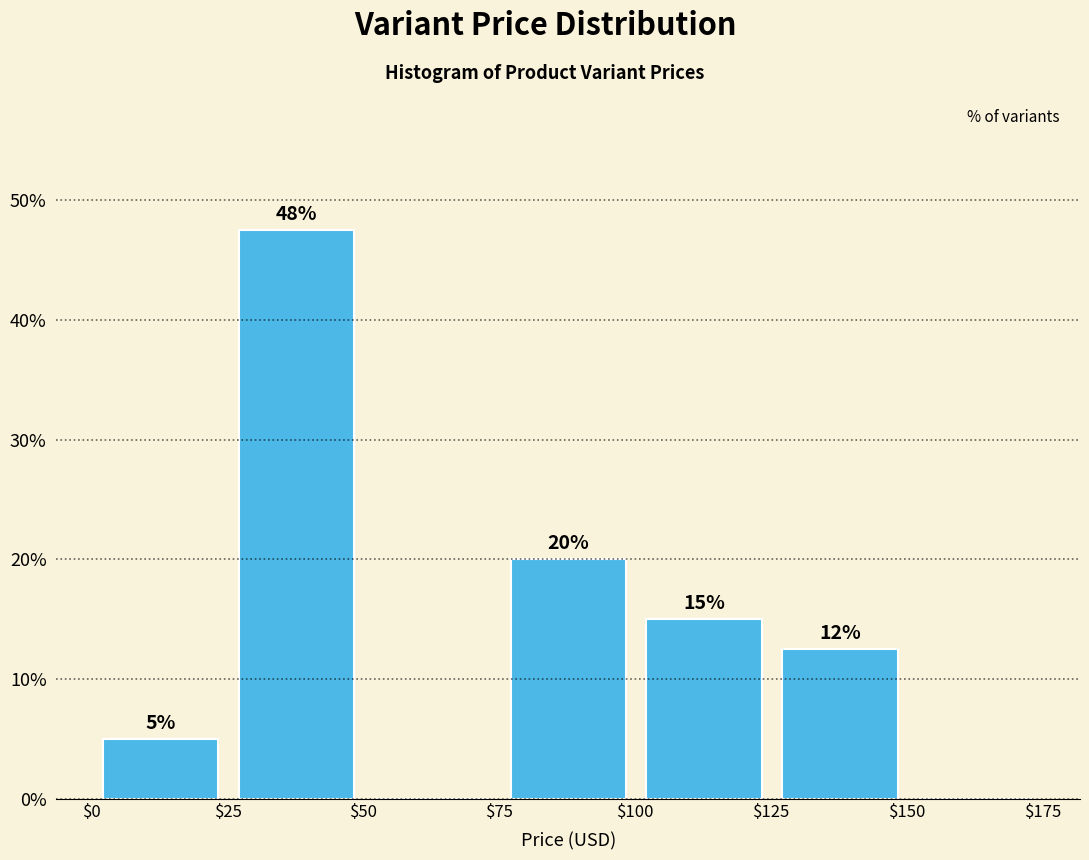

Over which range of the x-axis is the bar tallest?

$25 to $50